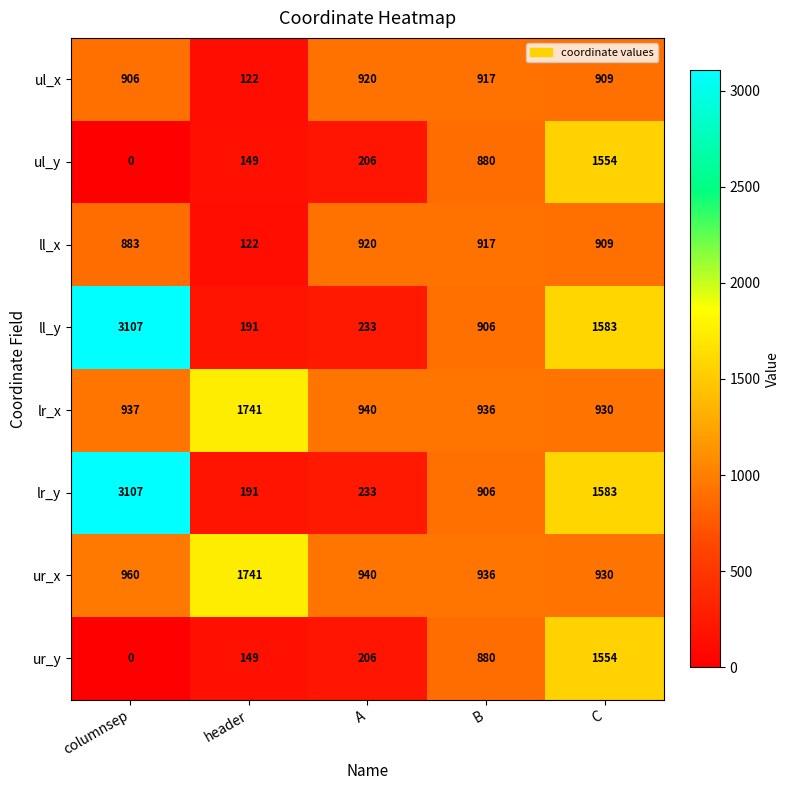

What is the difference between the second highest and second lowest values in the lr_x series?

4